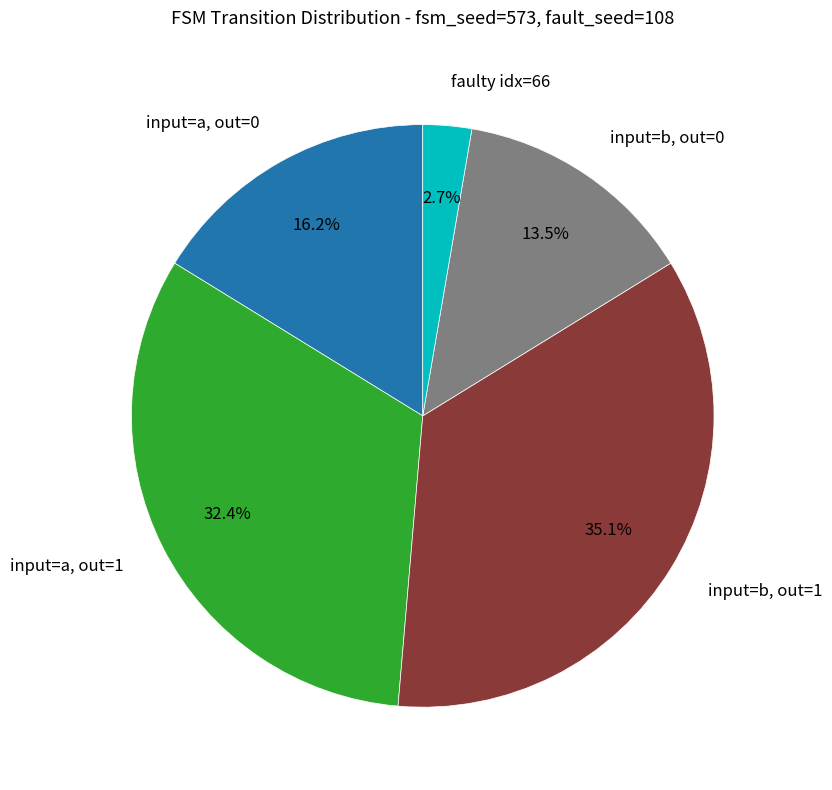

Is there any slice that represents more than half of the pie?

No